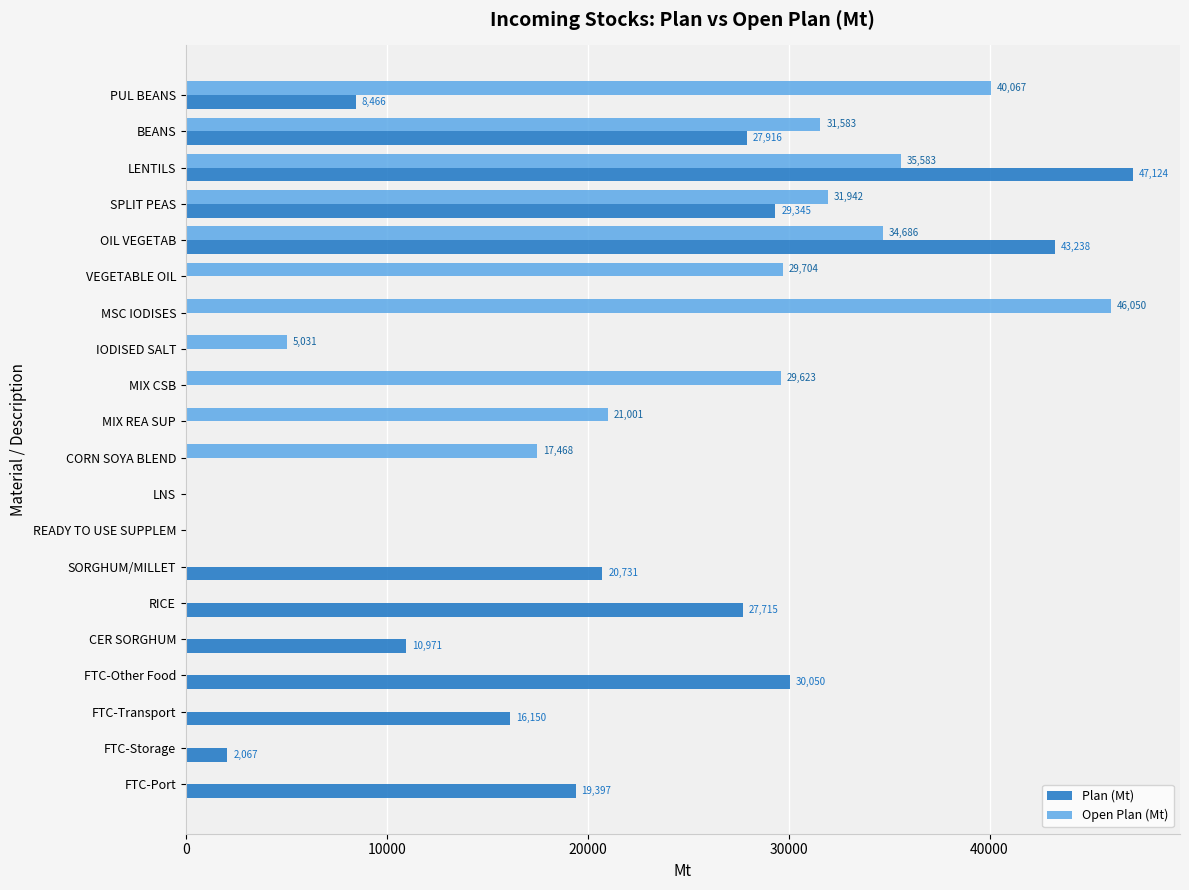

At which category is the sum across all series the highest?

LENTILS